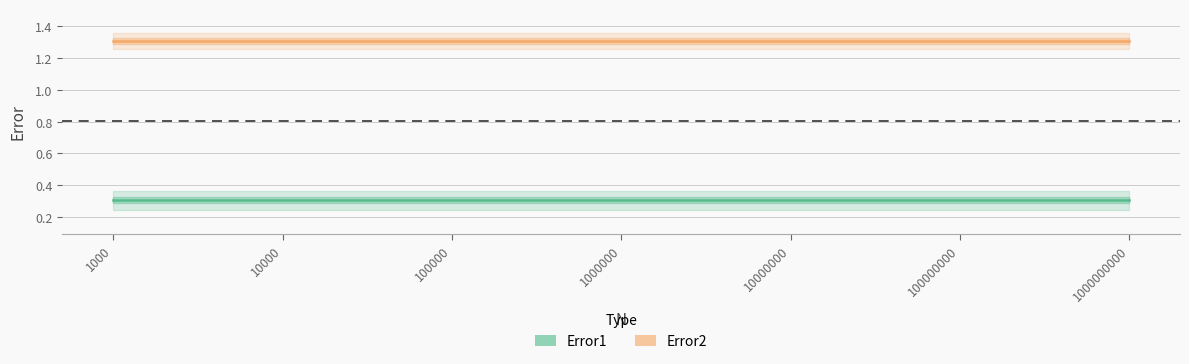

Which category has the highest value across all series?

1000